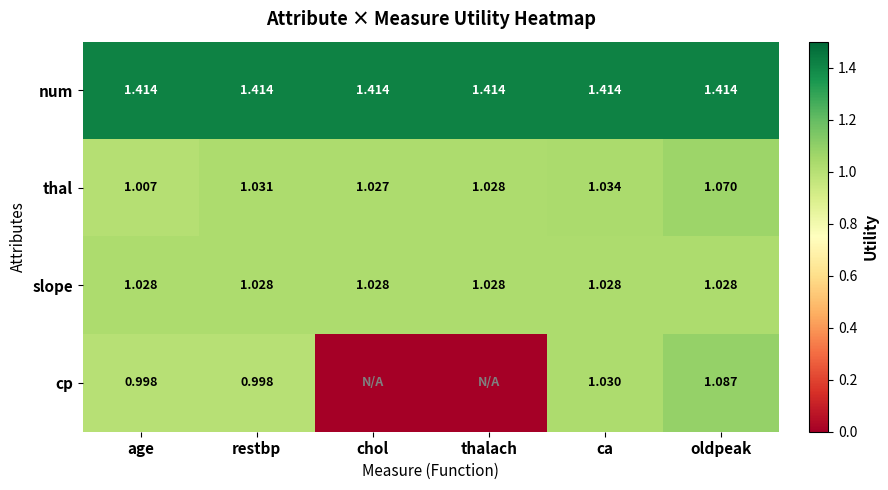

True or false: thal has a value of 0.6 at thalach.

False